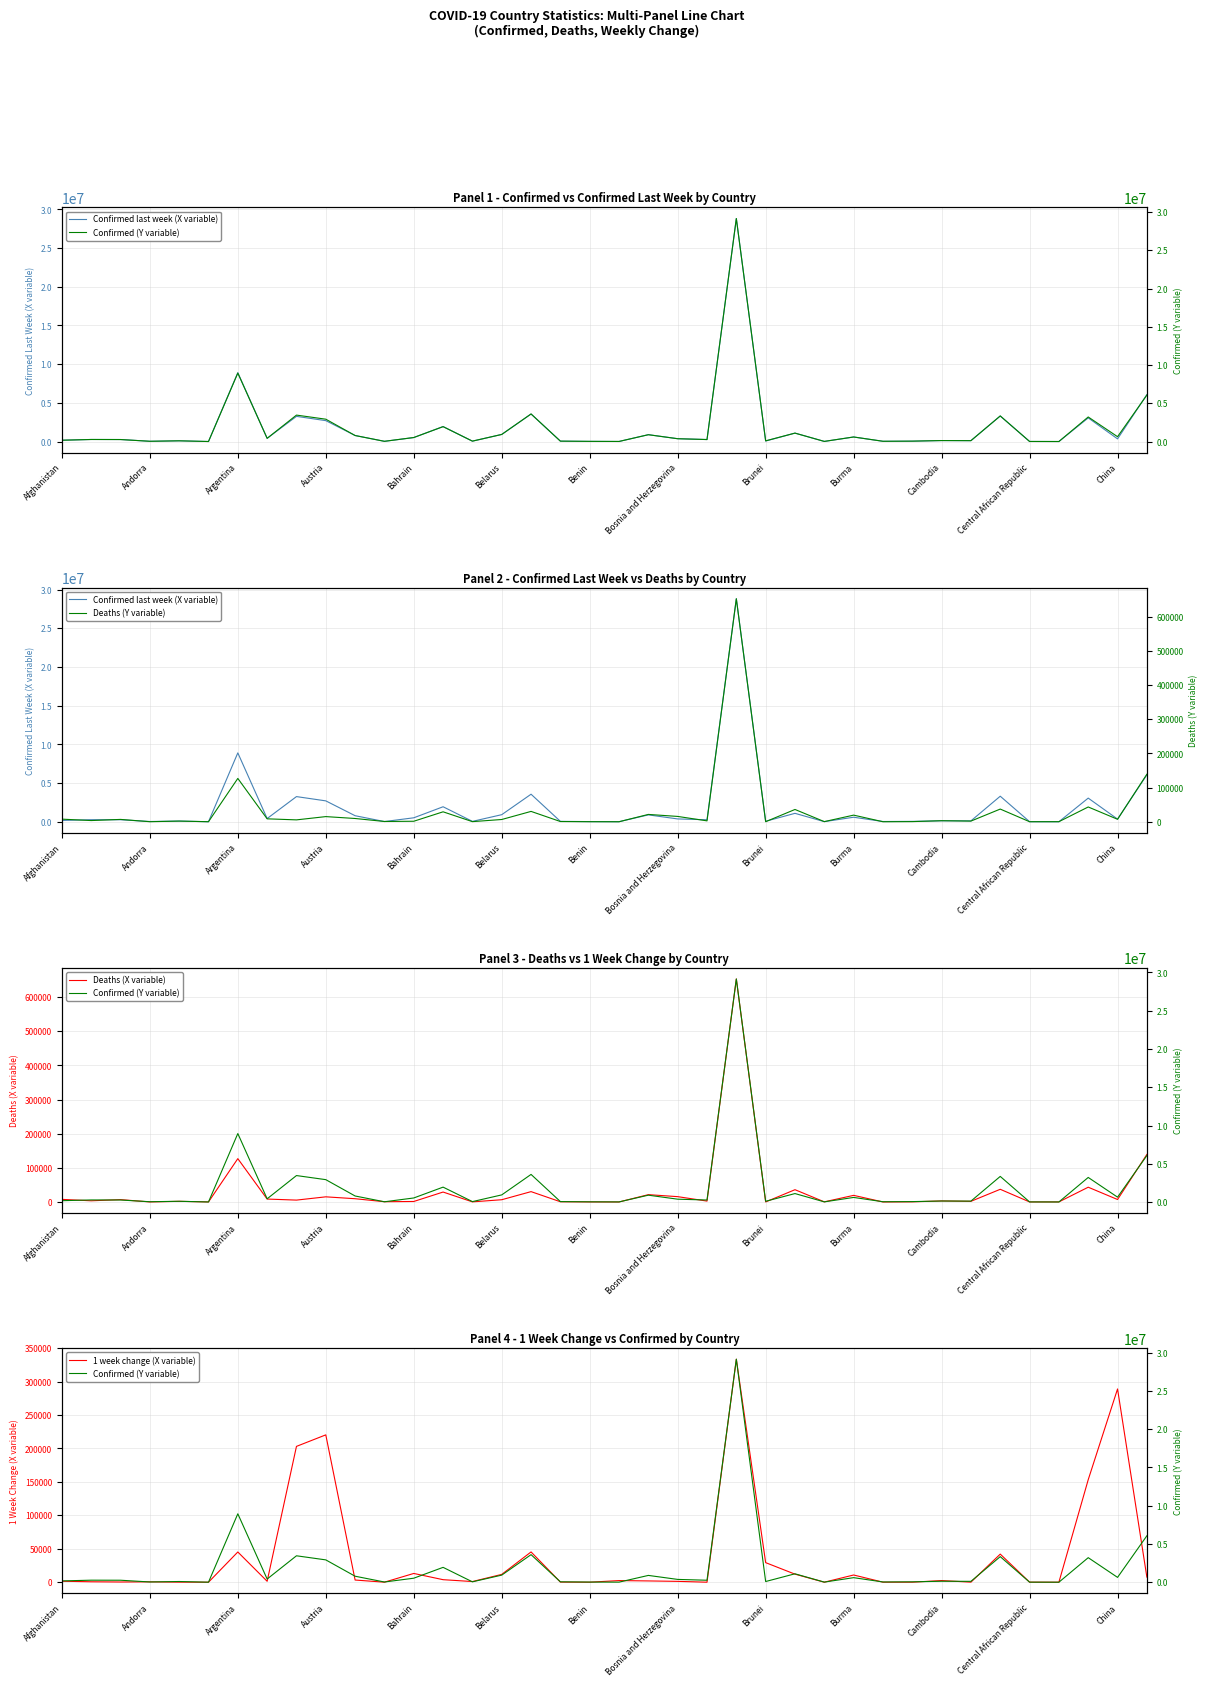

How many values in the Deaths (X variable) series are below 5495?

19